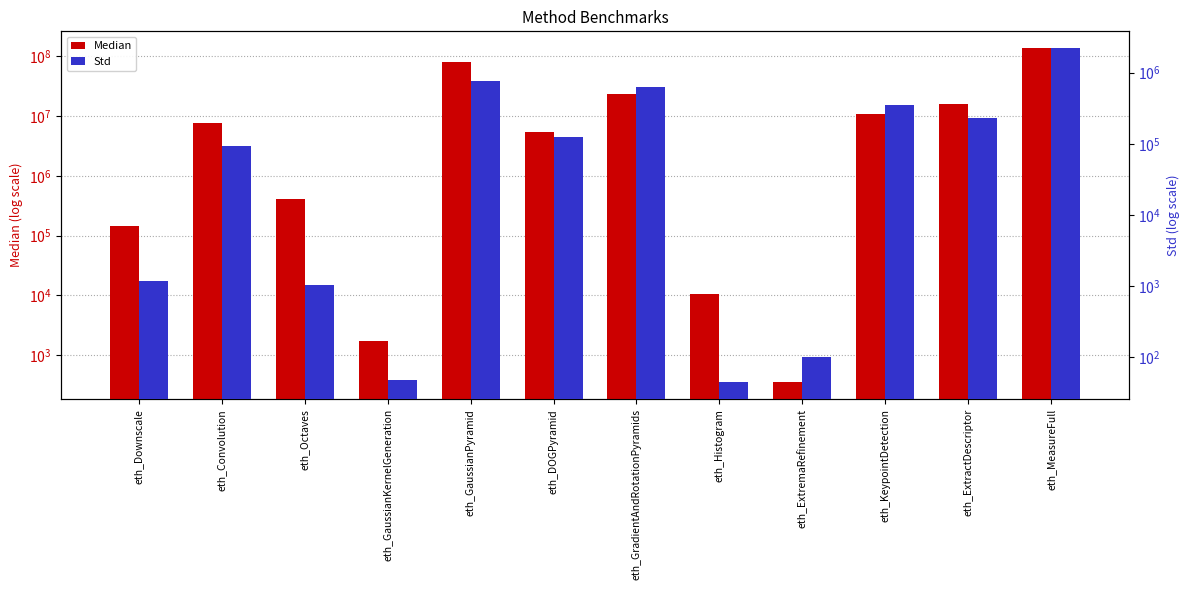

Rank the series by their average value, from highest to lowest.

Median, Std